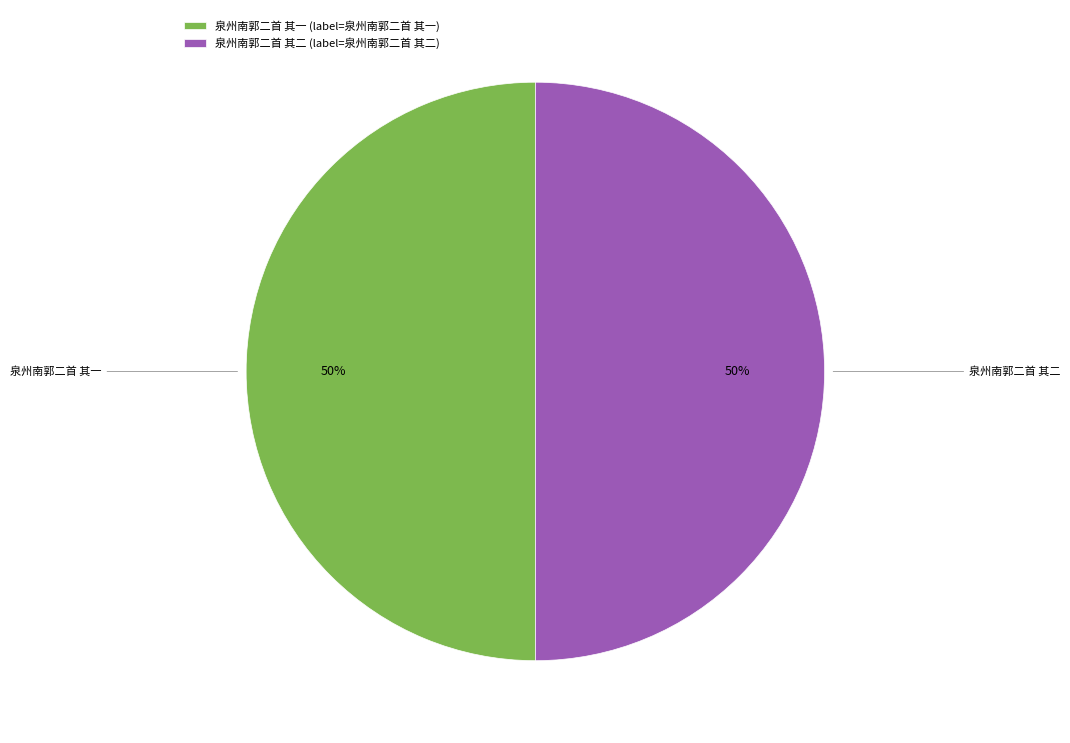

The 泉州南郭二首 其一 slice represents 50% of the pie. True or false?

True